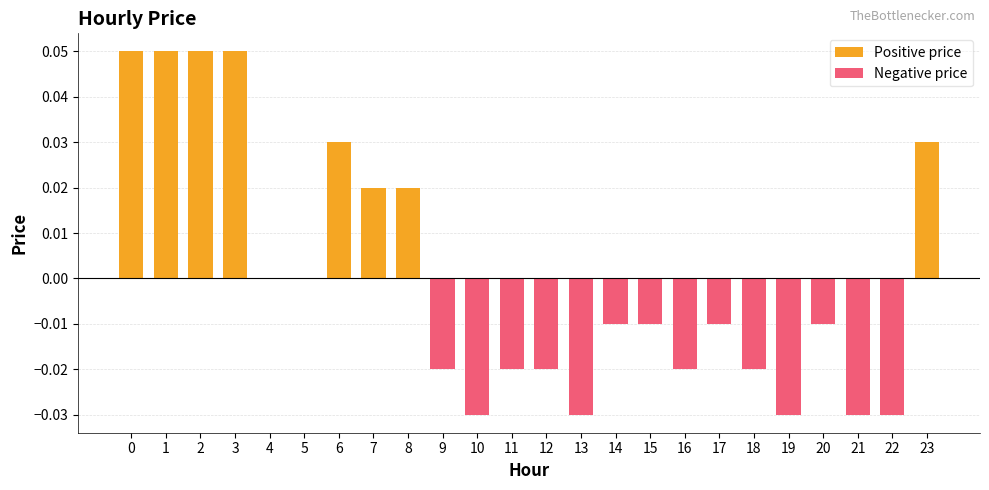

What is the difference between the second highest and minimum values?

0.1